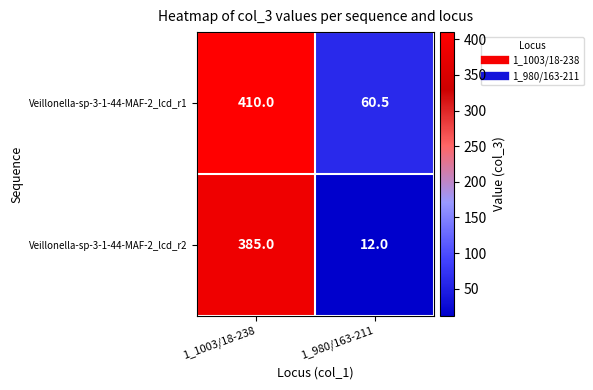

True or false: Veillonella-sp-3-1-44-MAF-2_lcd_r2 has a value of 18.8 at 1_980/163-211.

False